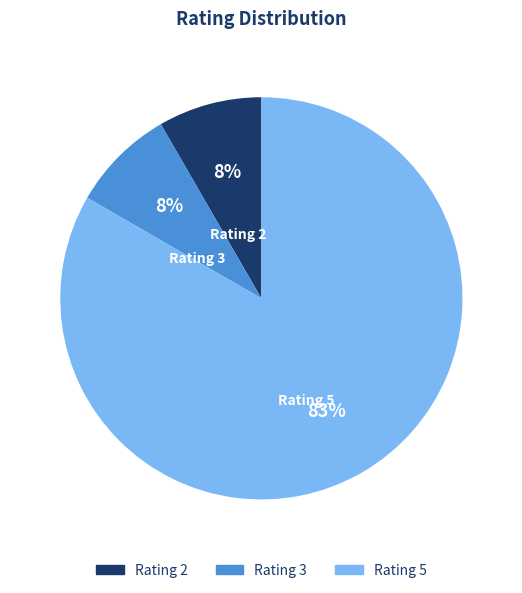

True or false: Rating 5 accounts for 95% of the total.

False